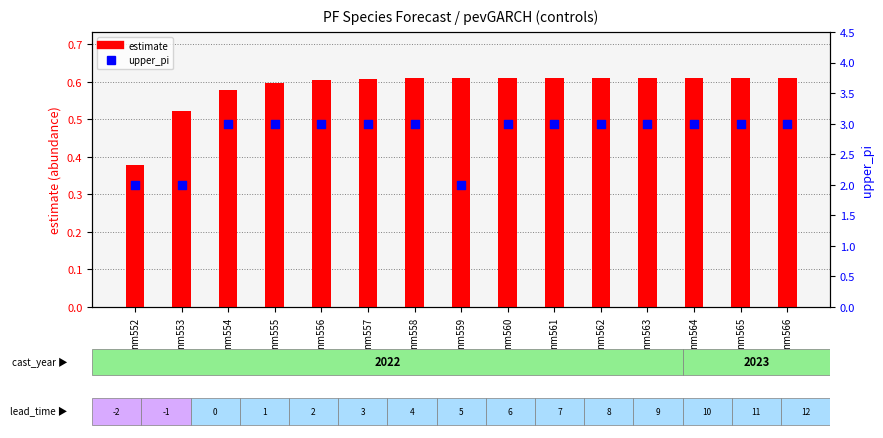

What is the total value across all series at nm555?

3.6